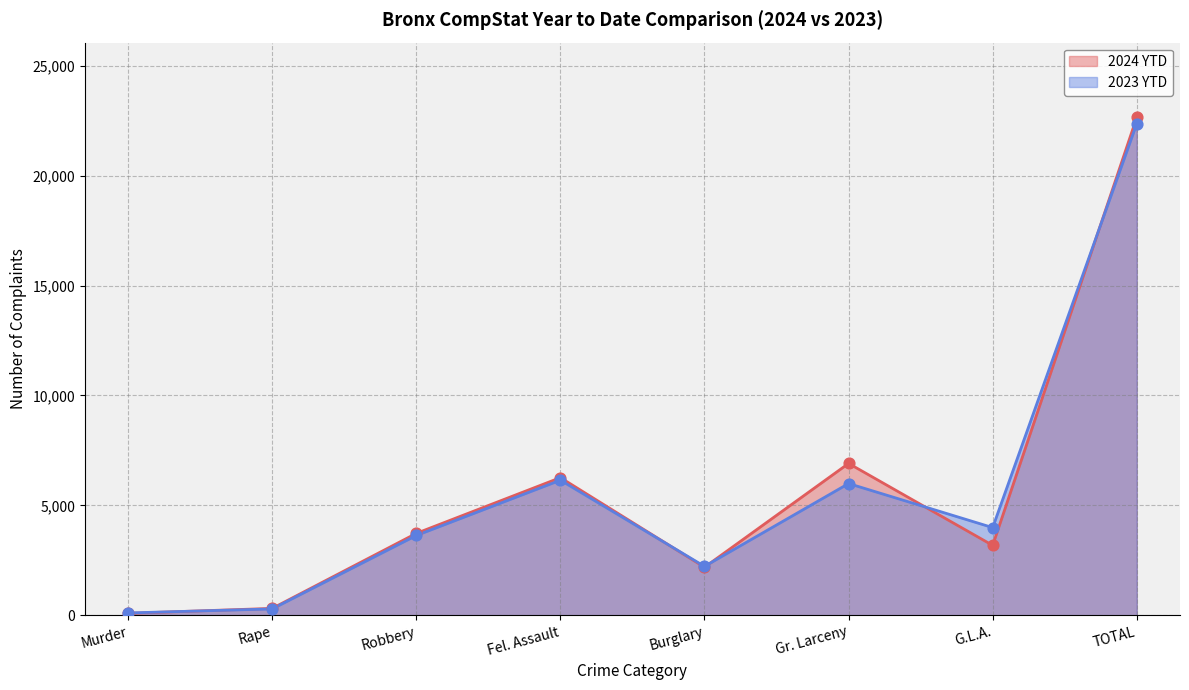

Which series has the widest spread of Y values?

2024 YTD